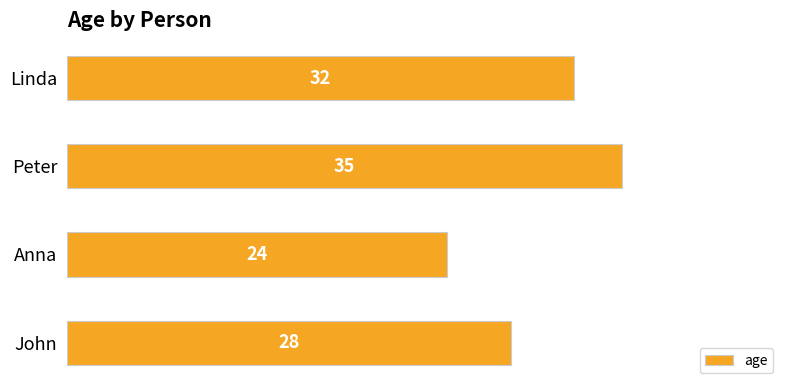

What is the minimum value shown in the chart?

24